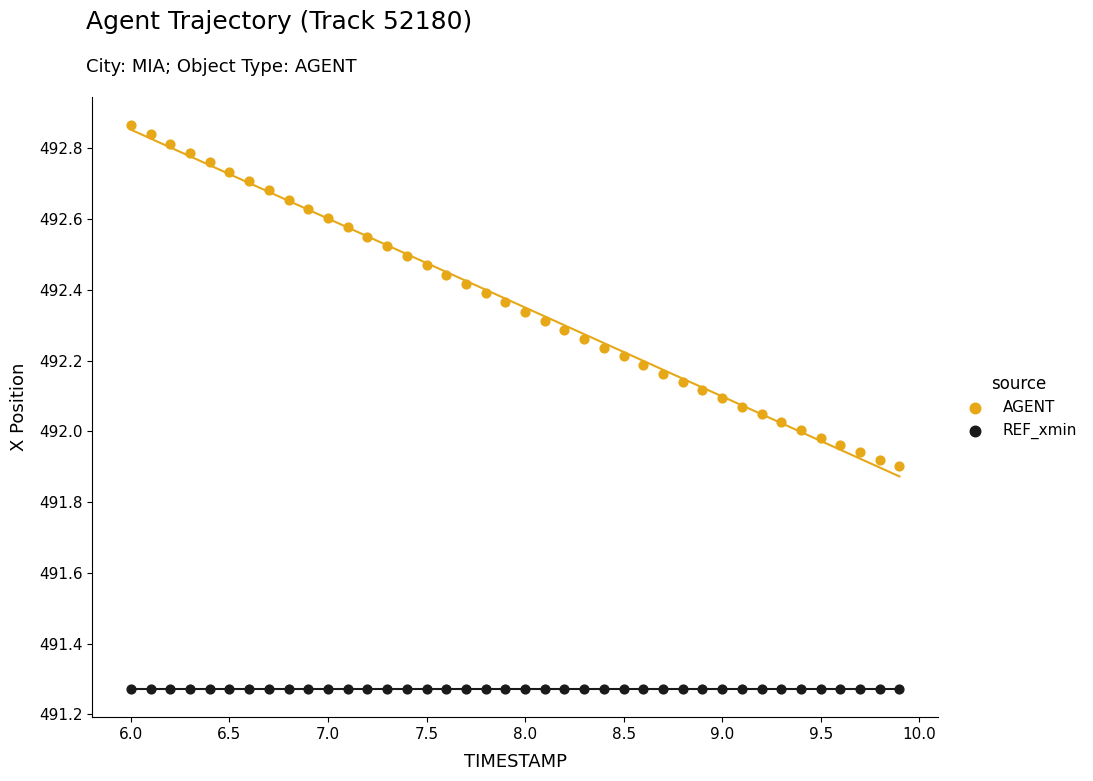

Which series reaches the minimum Y coordinate?

REF_xmin